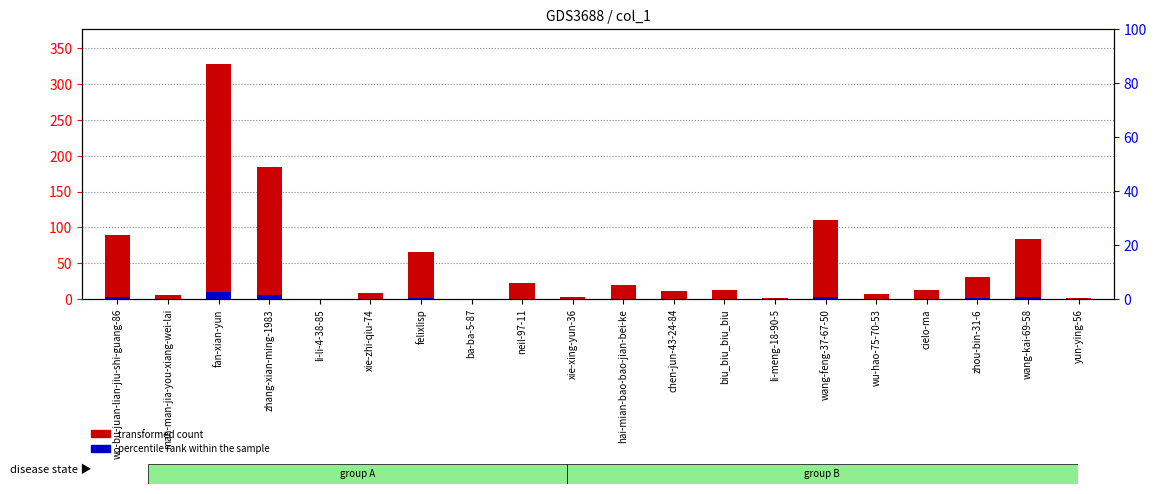

What is the label of the 16th bar from the left?

wu-hao-75-70-53